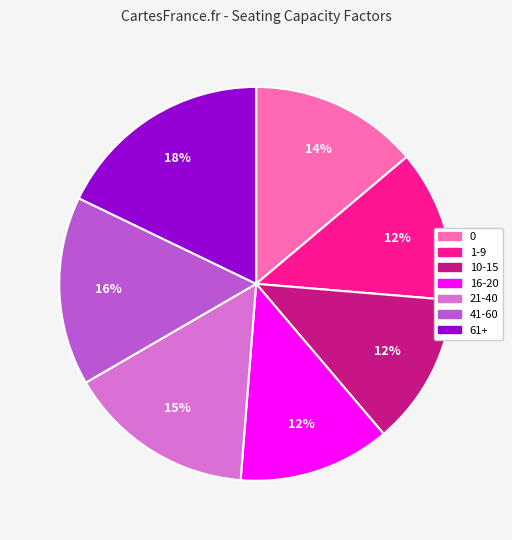

To the nearest percent, what is the average slice percentage?

14%